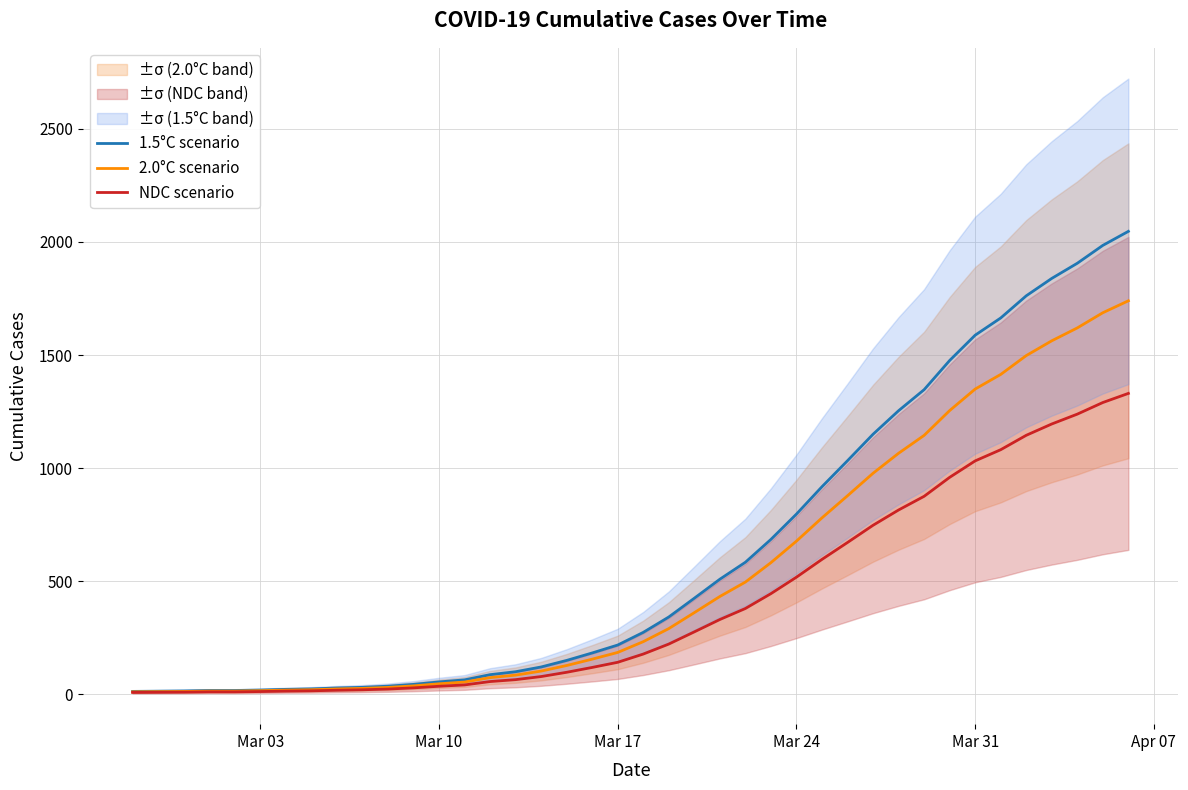

What is the highest value of the 2.0°C scenario series?

1740.0